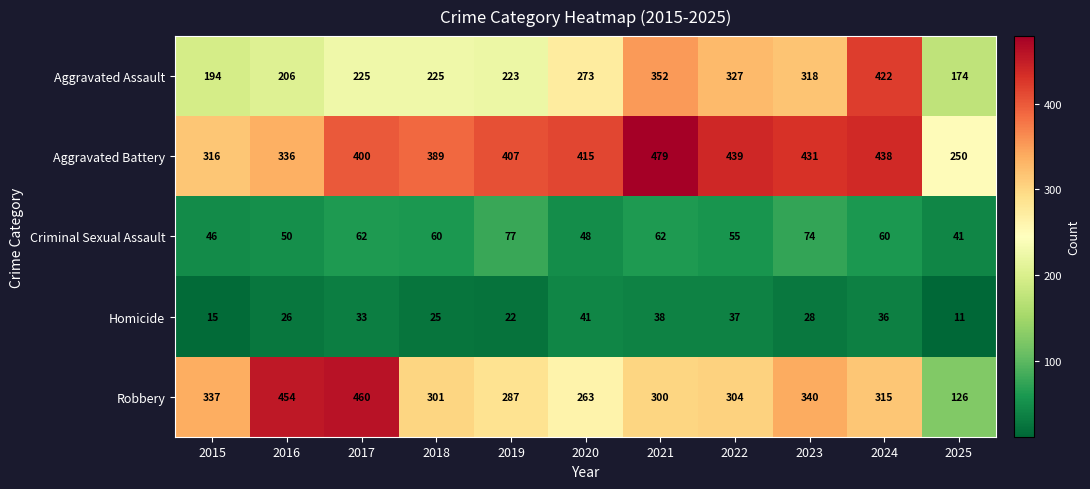

The Robbery series shows 300 at 2021. True or false?

True